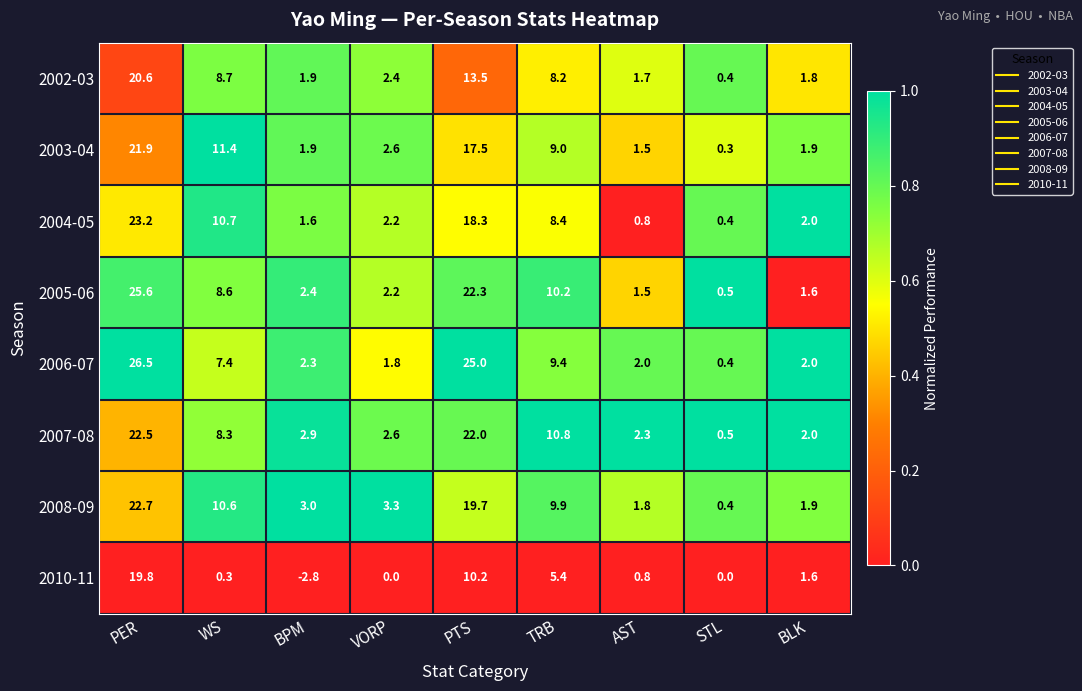

Is the value of 2007-08 at PER greater than the value of 2002-03 at VORP?

Yes